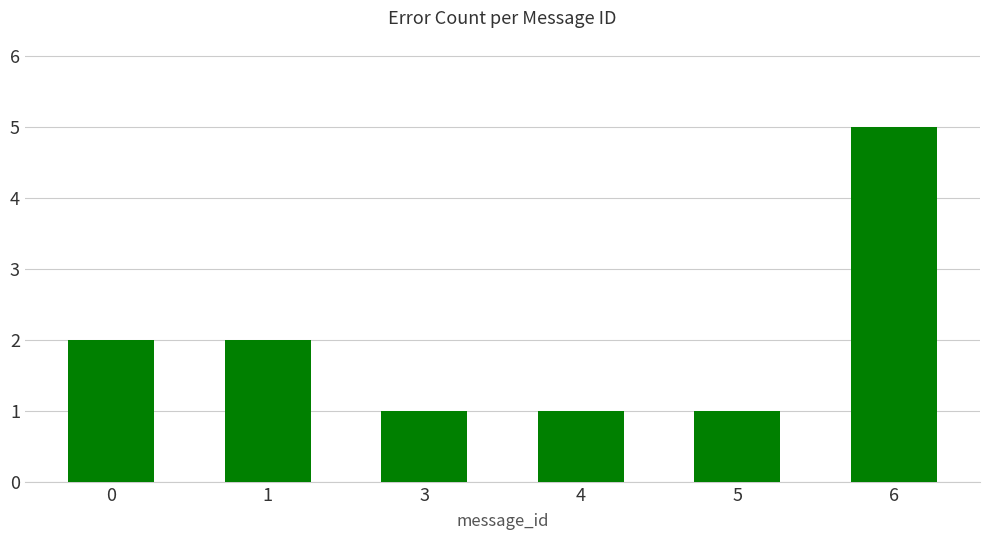

What is the maximum value shown in the chart?

5